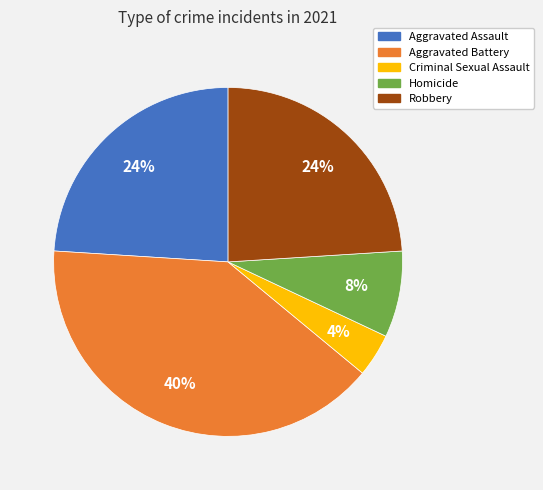

Which has a higher value, Robbery or Homicide?

Robbery